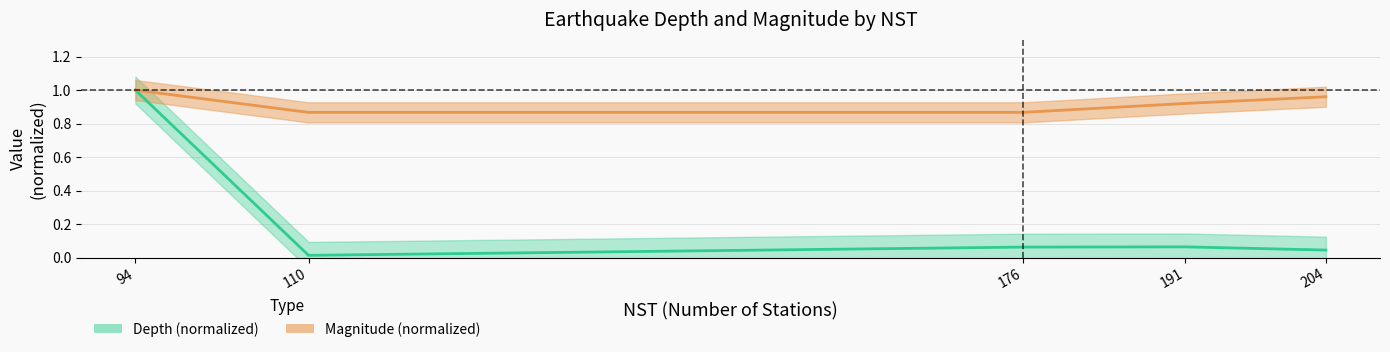

Is this an area chart (filled region under the line)?

No